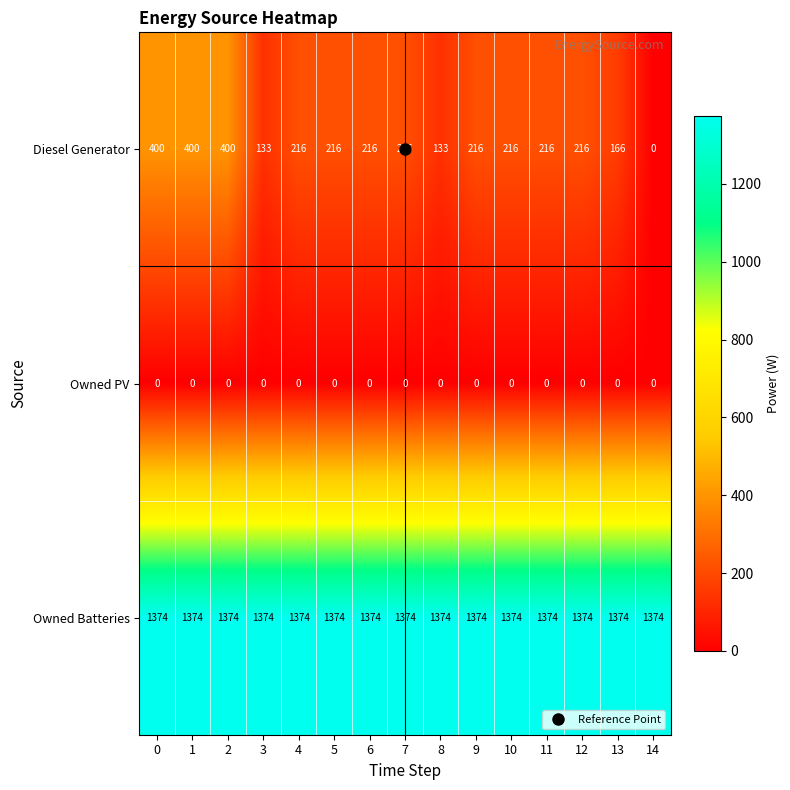

Which series has the largest total across all categories?

Owned Batteries